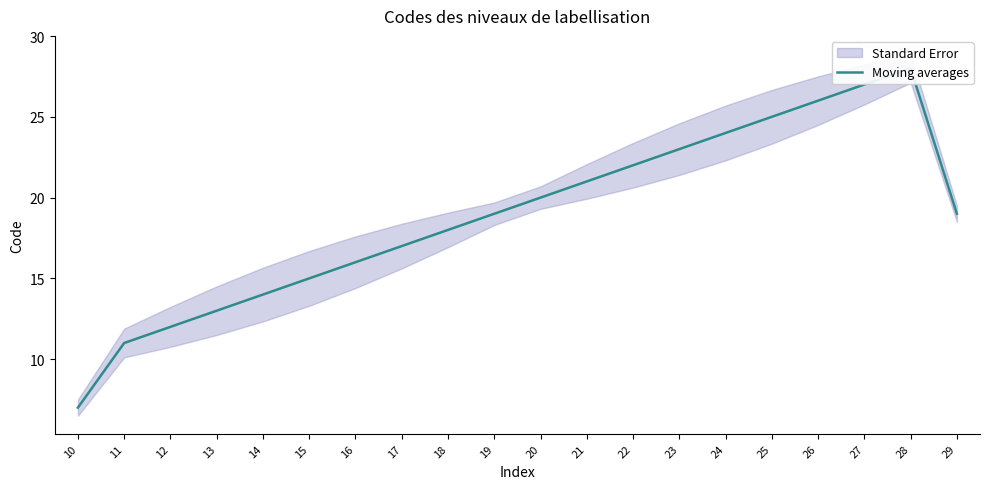

What is the average value?

18.9